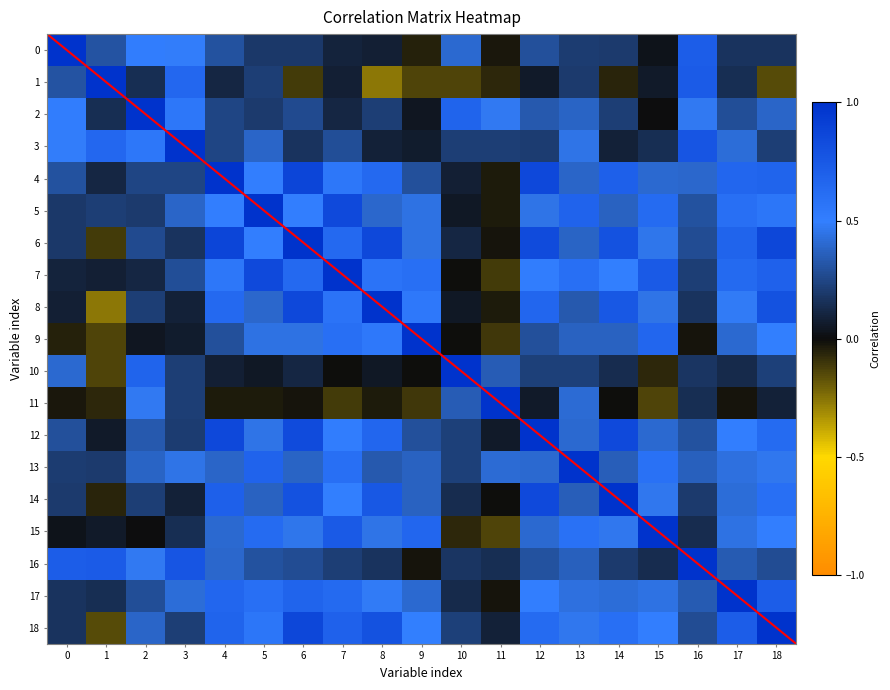

Which category has the lowest value in the 5 series?

11